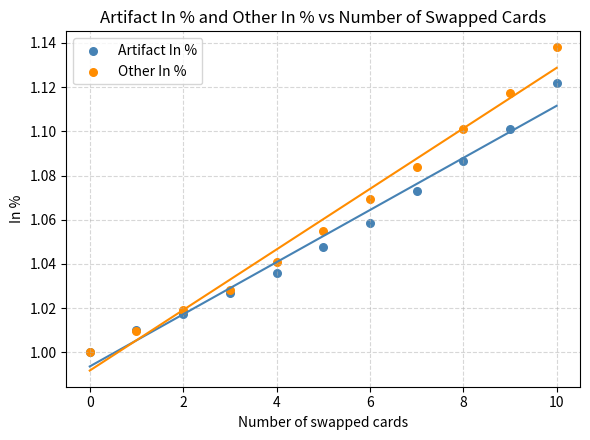

What are all the series names shown in the legend?

Artifact In %, Other In %